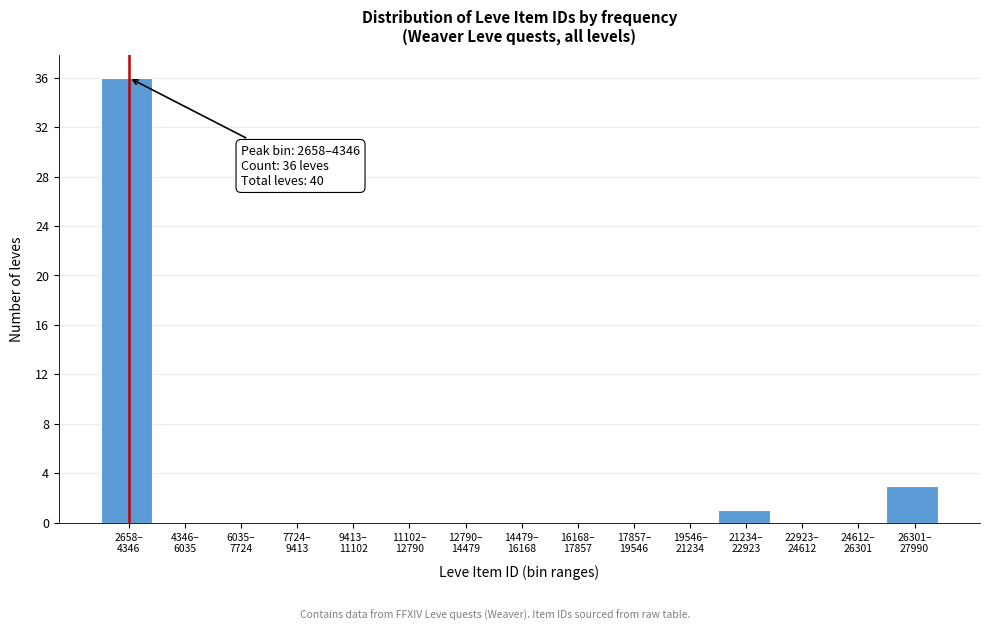

What is the greatest value displayed?

36